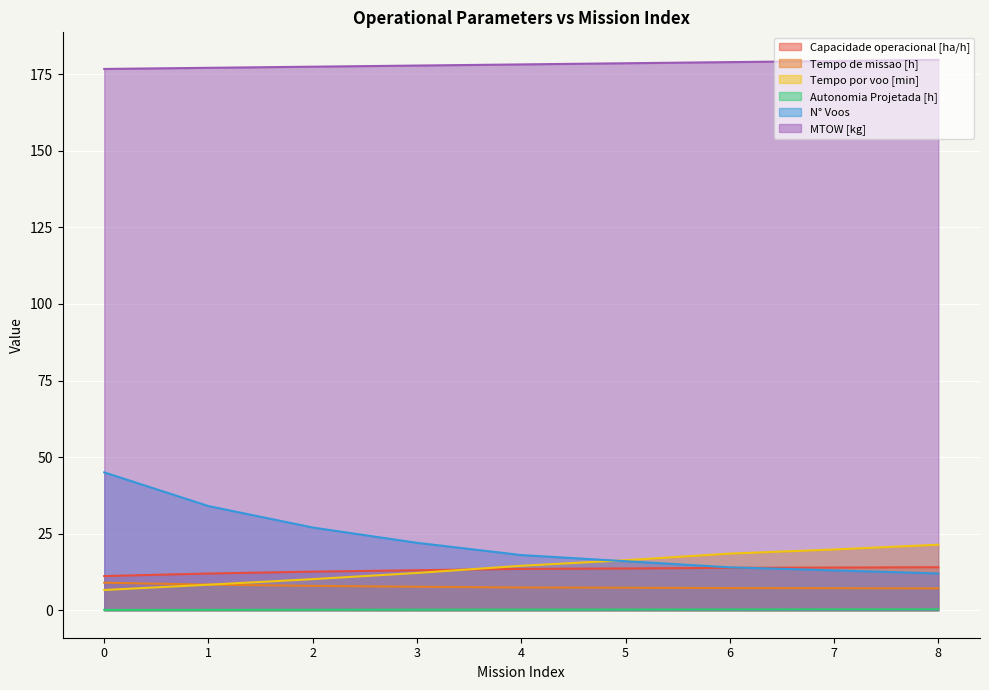

How many Autonomia Projetada [h] values are between 0 and 1?

9